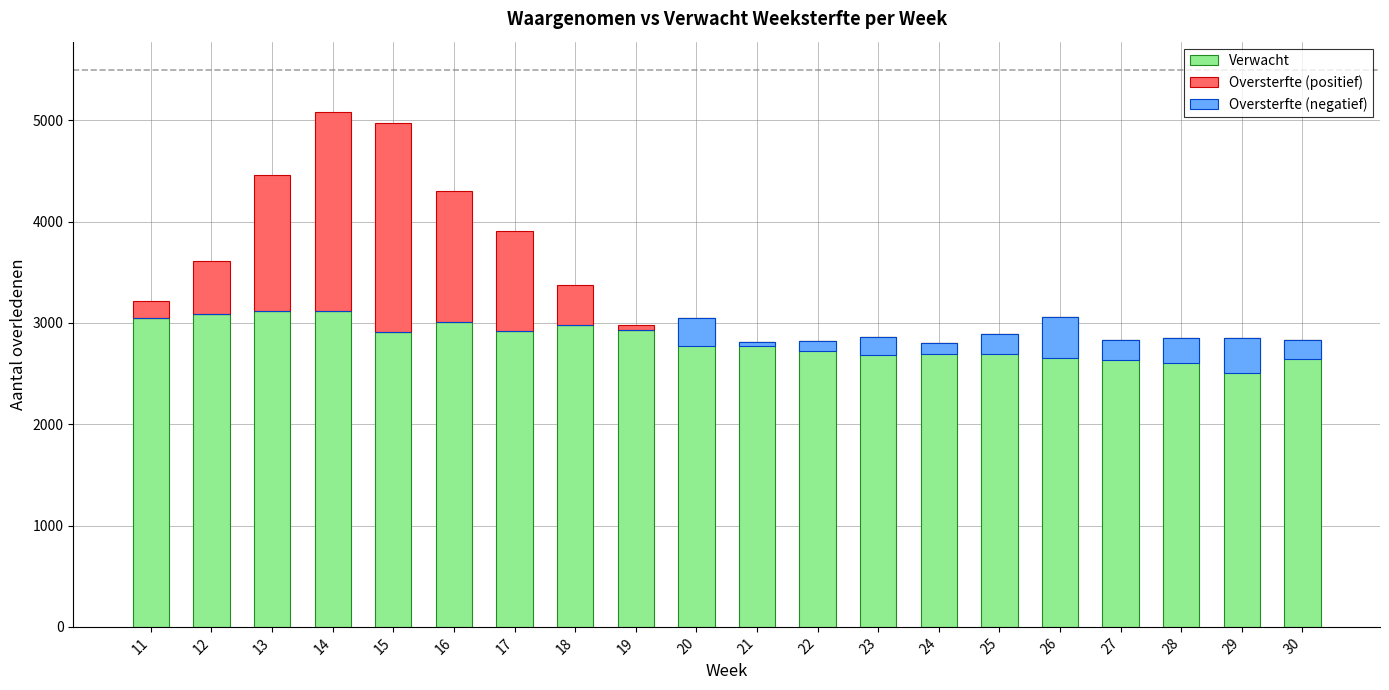

What is the difference between the Oversterfte (positief) values at 11 and 27?

165